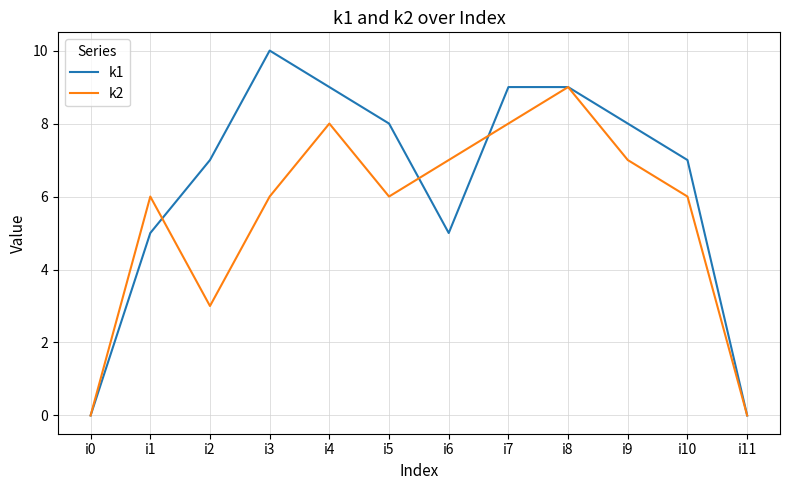

What are all the series names shown in the legend?

k1, k2